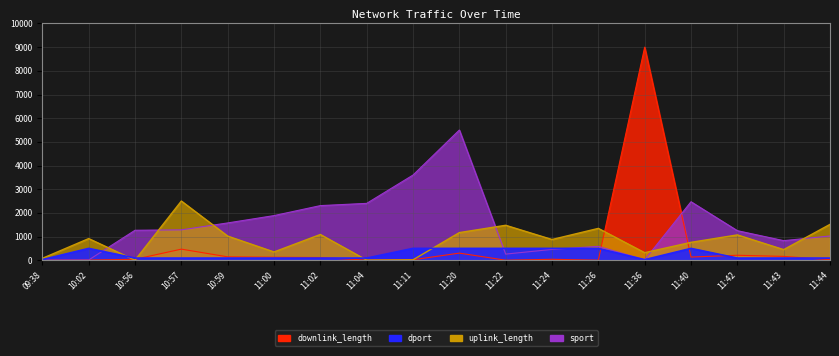

After their last crossing, which series has the higher values: uplink_length or downlink_length?

uplink_length